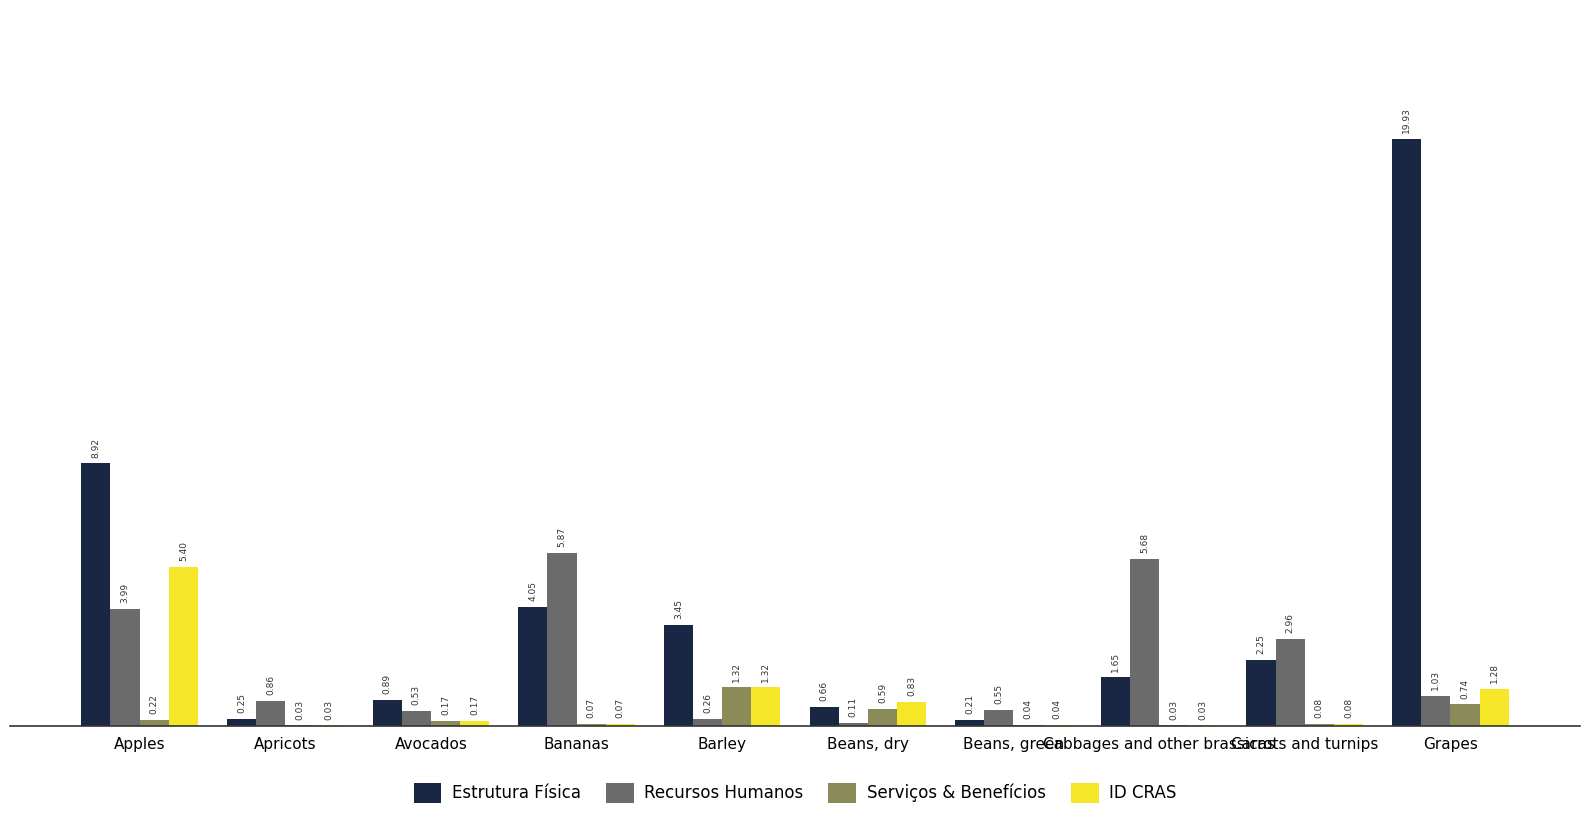

What is the sum of all Estrutura Física values?

4227550